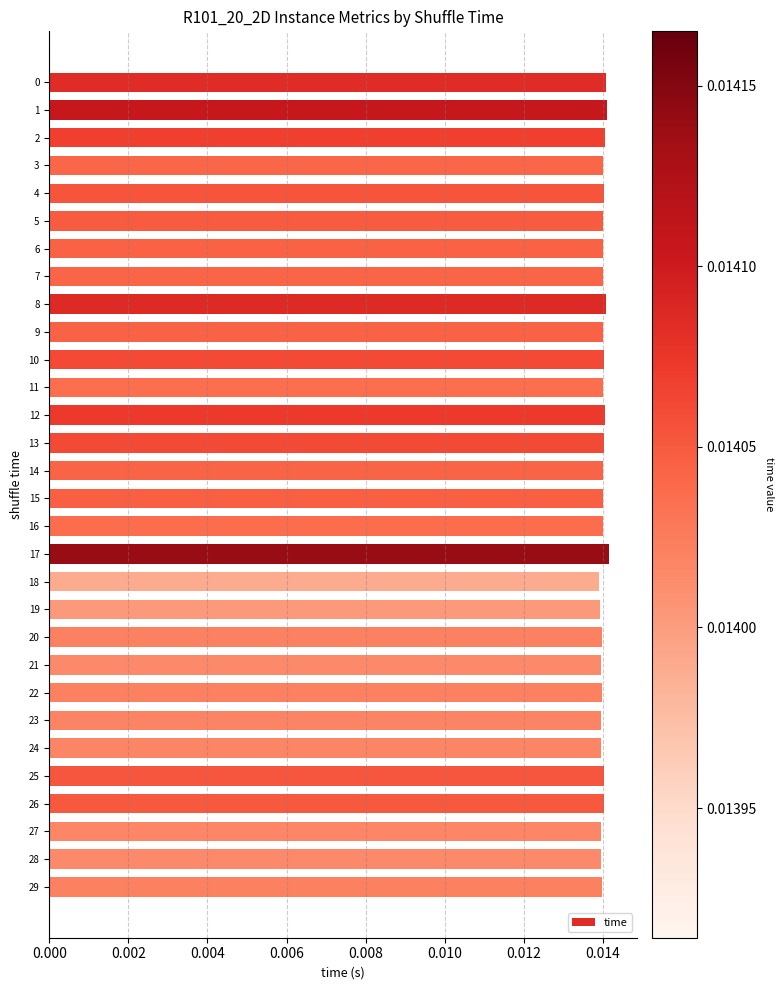

Count the values in the range 0 to 1.

30